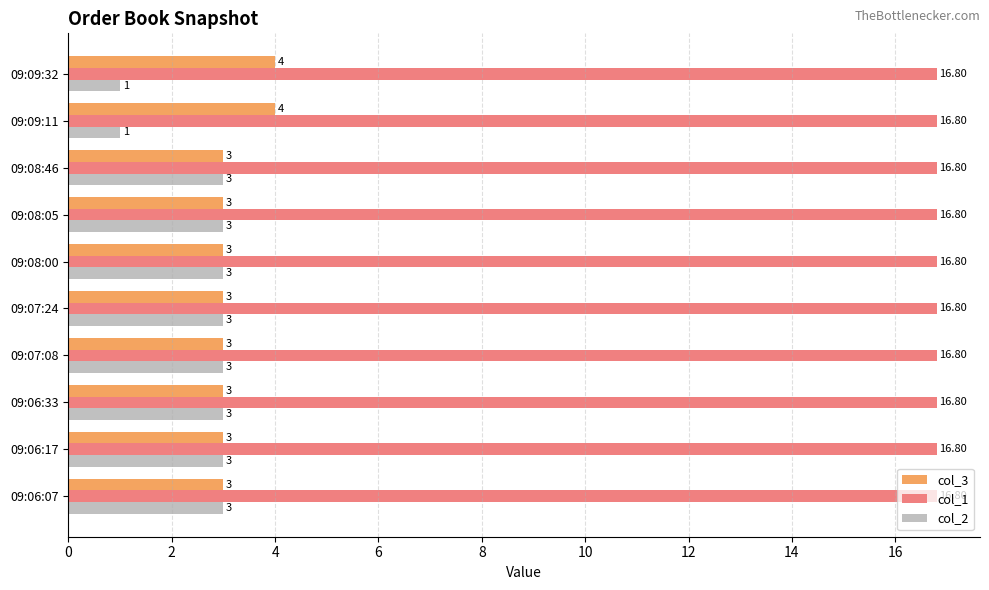

What is the sum of all col_2 values?

26.0